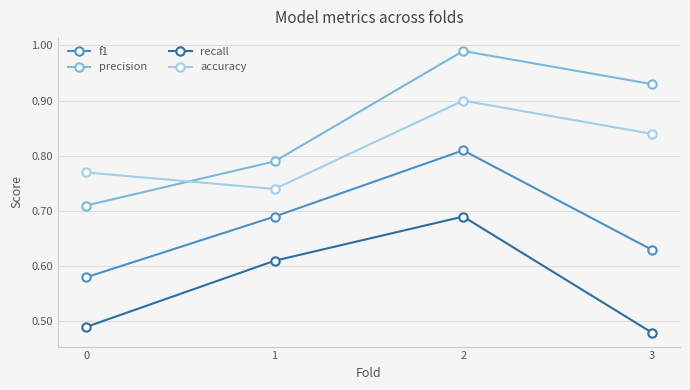

What are all the series names shown in the legend?

f1, precision, recall, accuracy